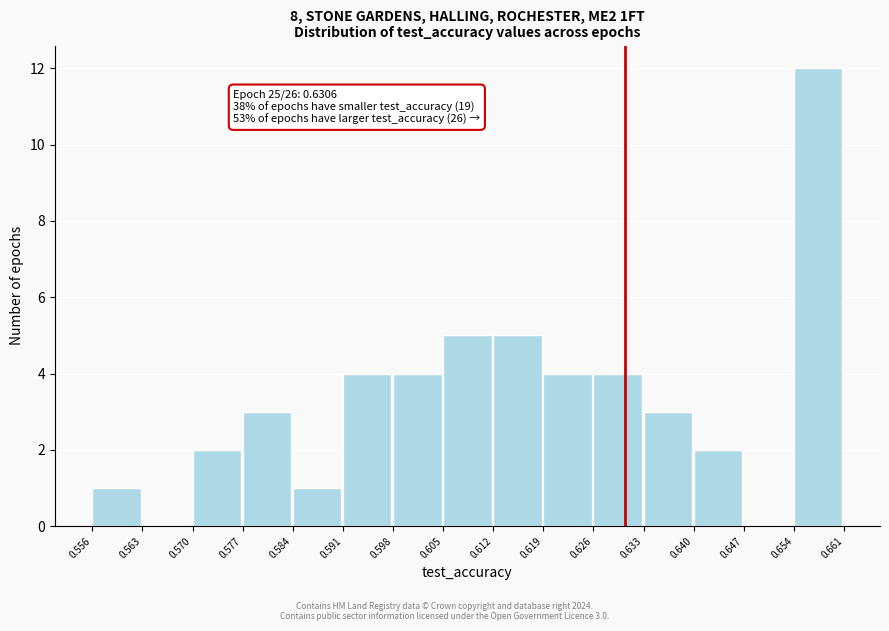

Over which range of the x-axis is the bar tallest?

0.654 to 0.661